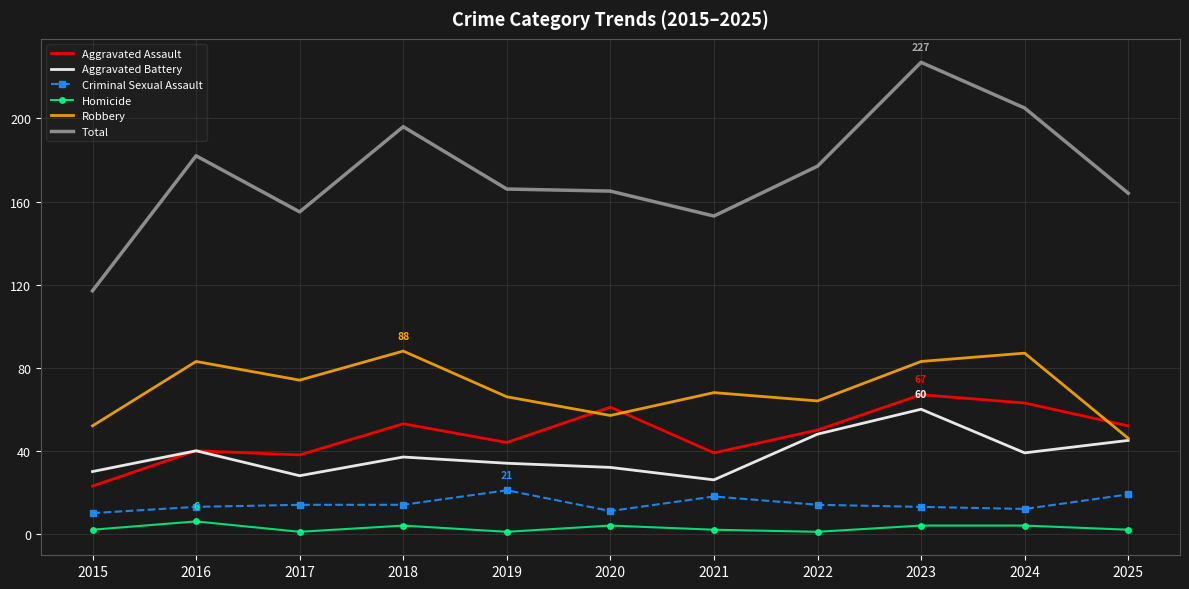

True or false: Criminal Sexual Assault and Total intersect in this chart.

False